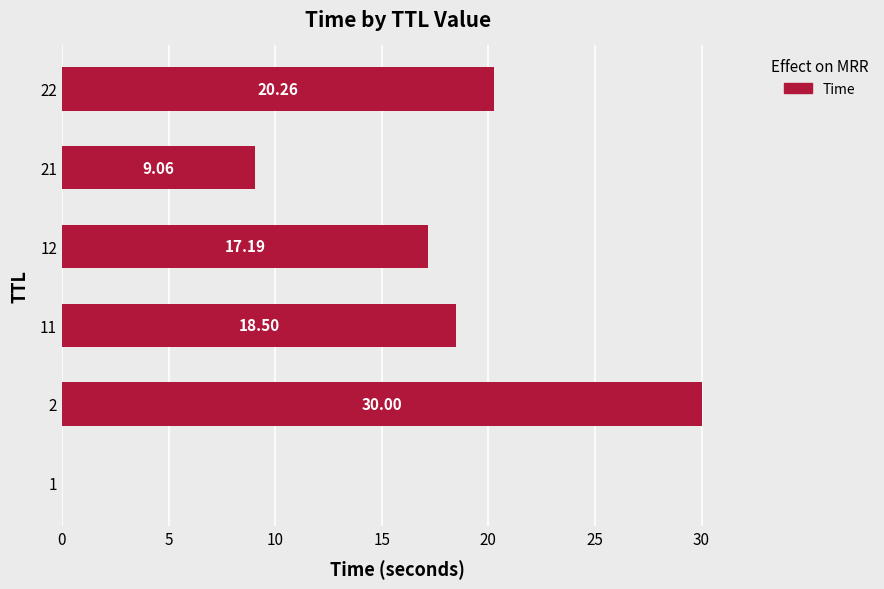

Which has a higher value, 12 or 1?

12